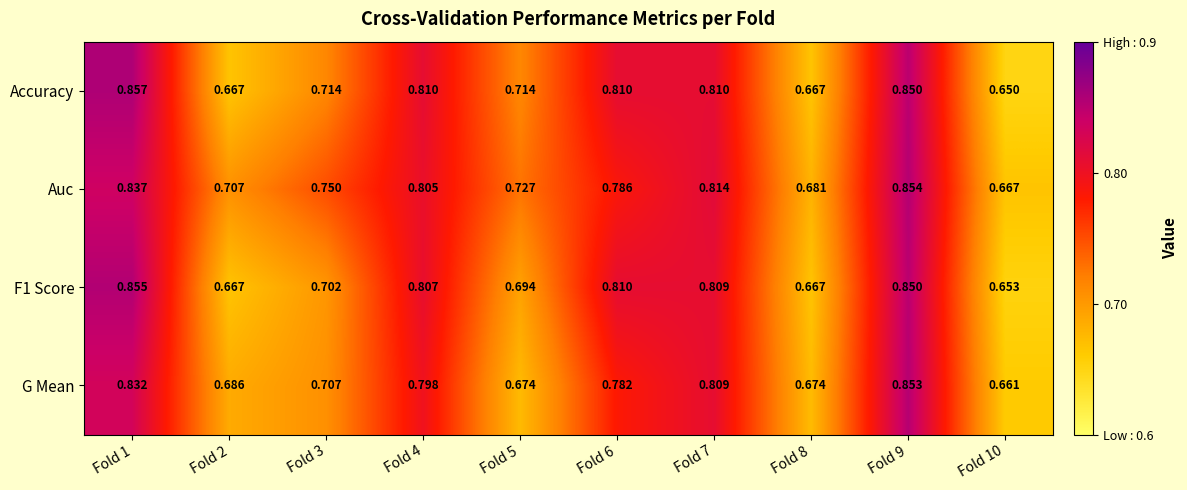

Which series has the largest range (max minus min)?

Accuracy